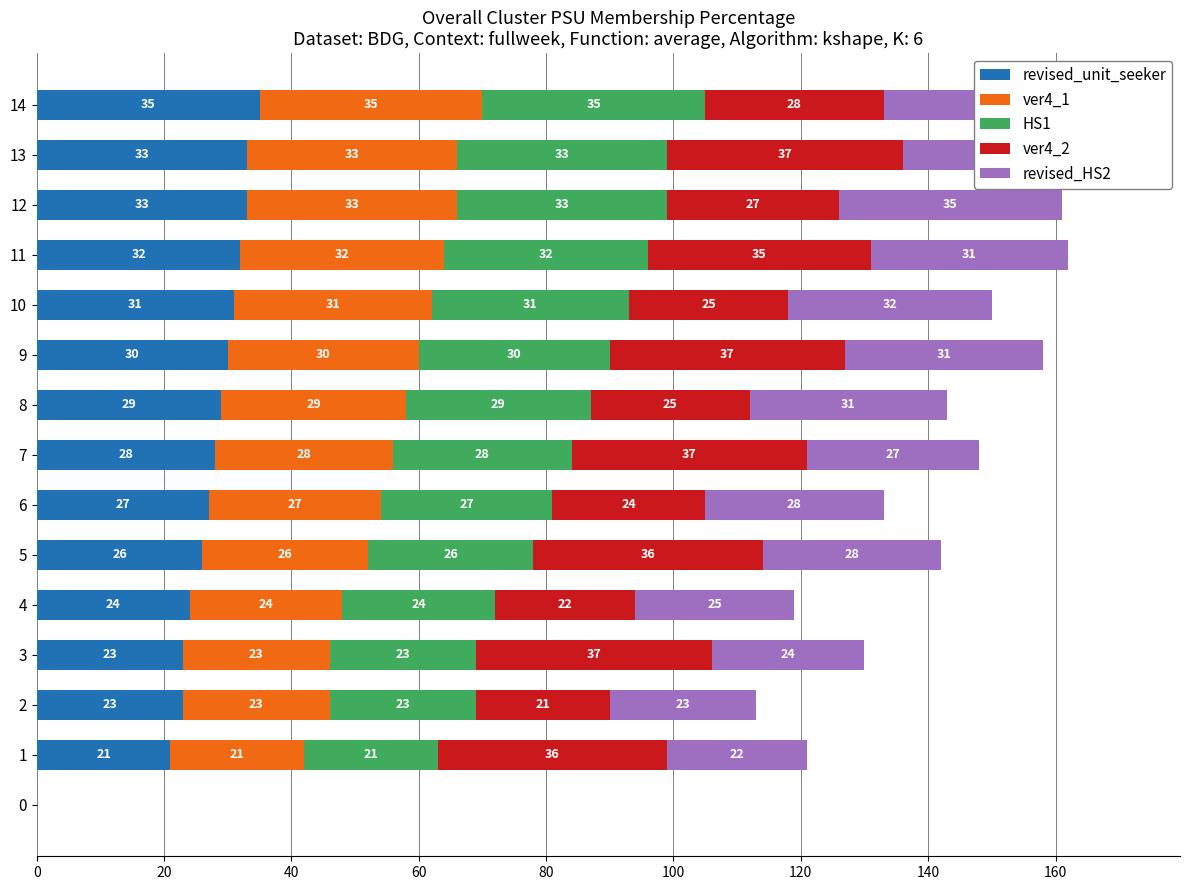

What is the spread (max minus min) of values at 60?

14